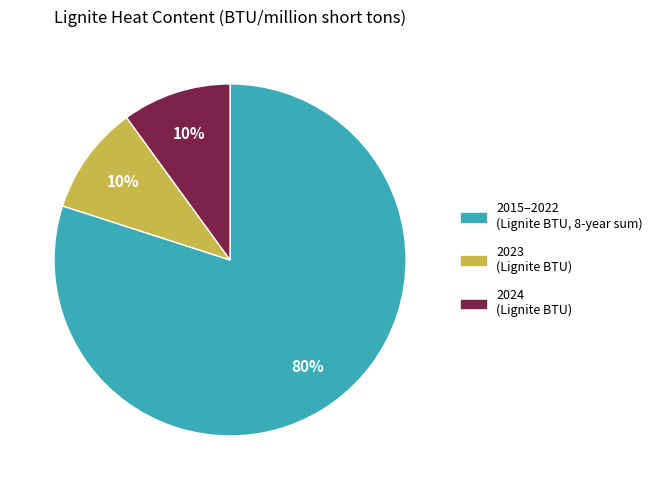

Is there any slice that represents more than half of the pie?

Yes